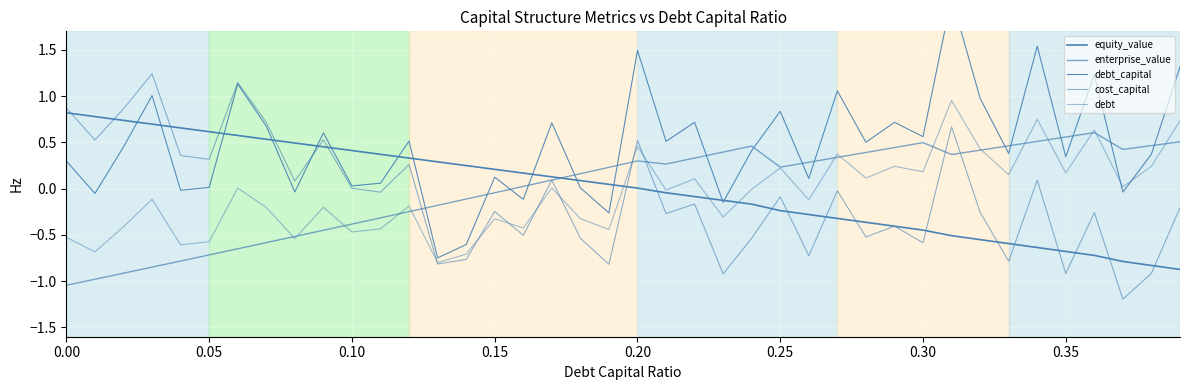

How many negative values does the equity_value series have?

19